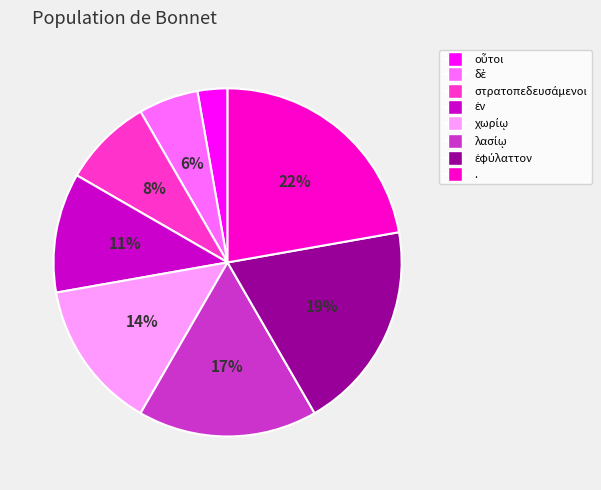

True or false: . accounts for 16% of the total.

False